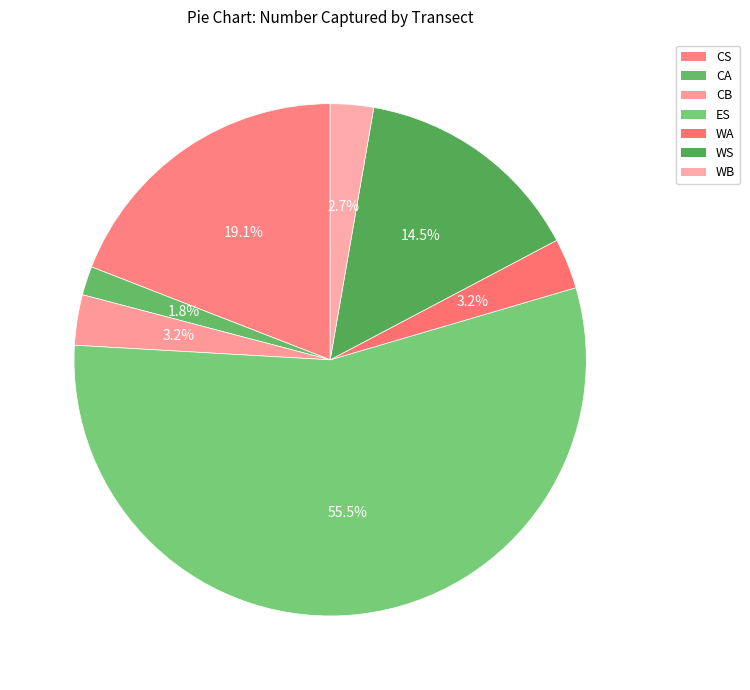

How many slices are in this pie chart?

7